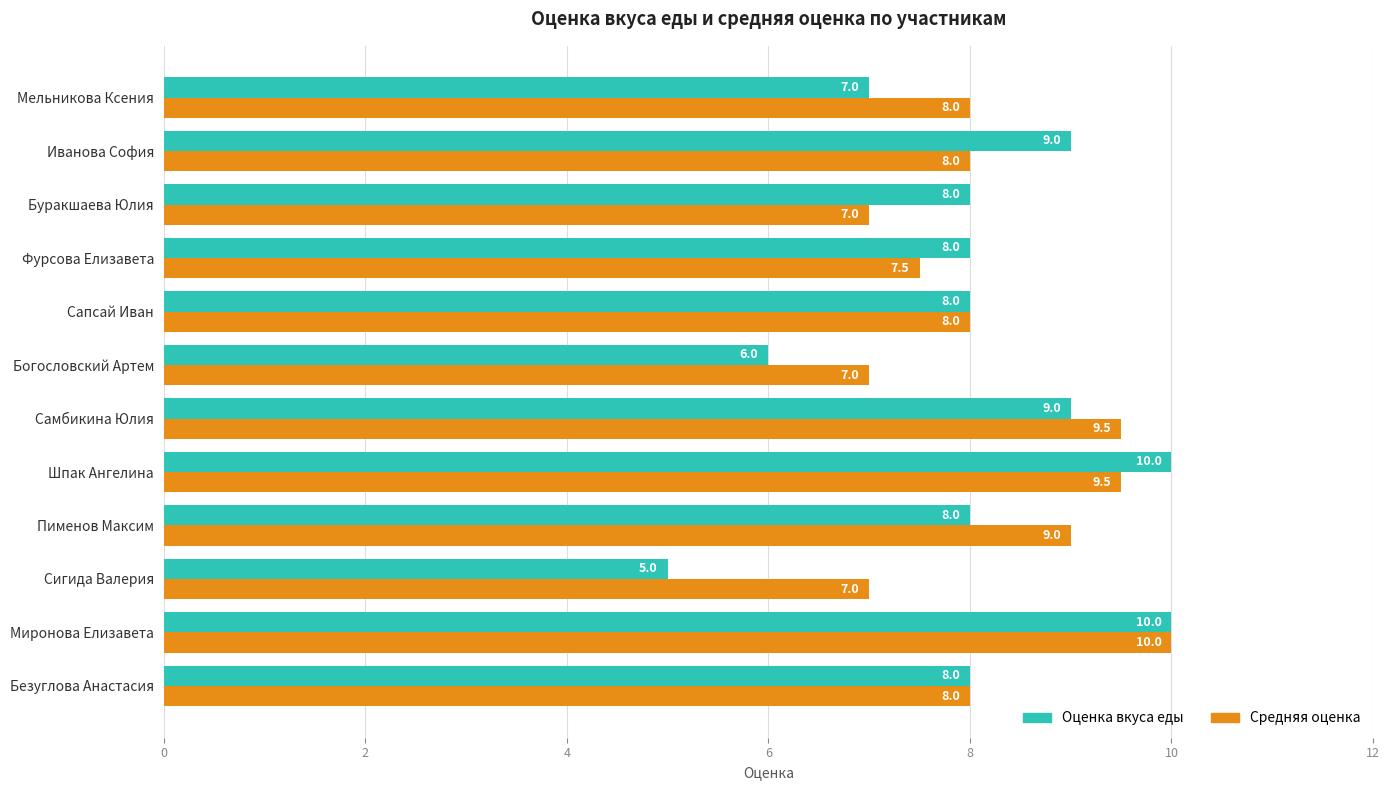

How many data points in Оценка вкуса еды are less than 8?

3